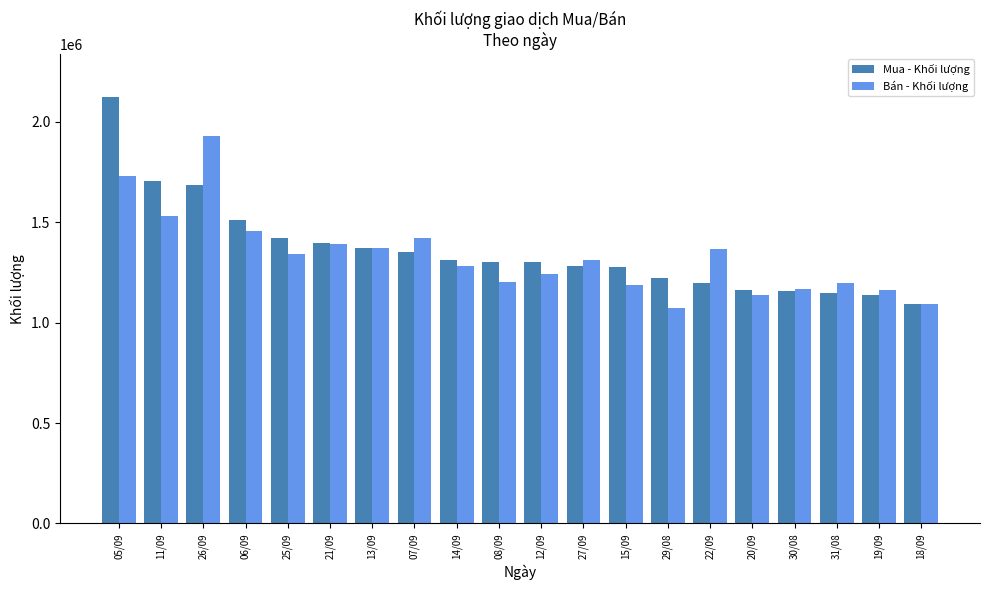

What is the sum of the Bán - Khối lượng values at 08/09 and 18/09?

2296500